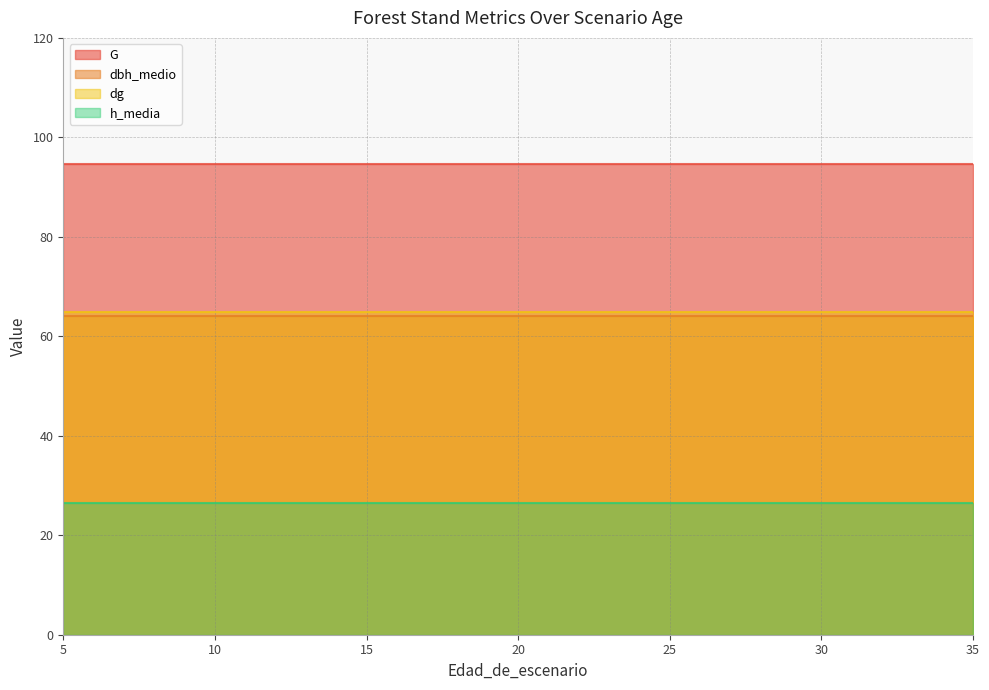

Where is dbh_medio nearest to the value 64?

5